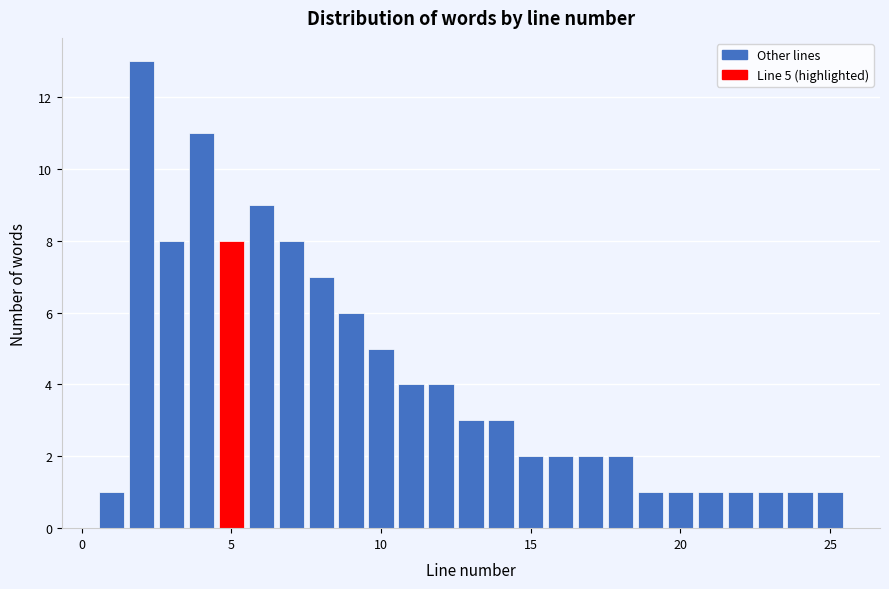

Around what value on the x-axis is the tallest bar? Give the approximate position of its centre, as read against the axis.

2.0